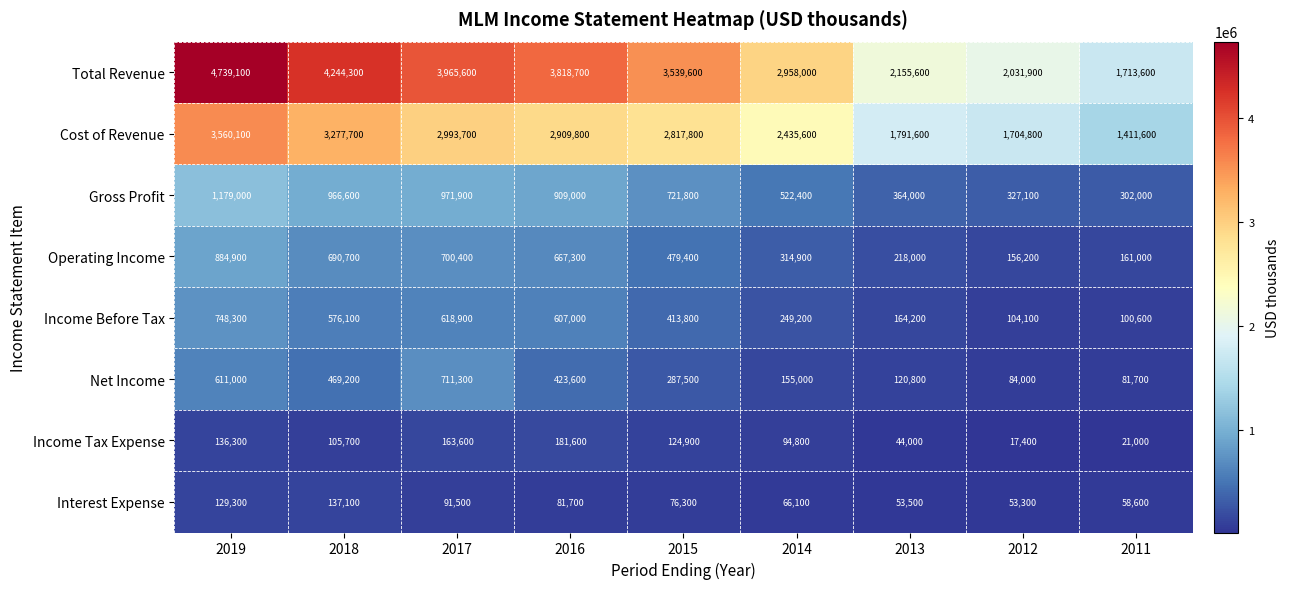

What is the spread (max minus min) of values at 2016?

3737000